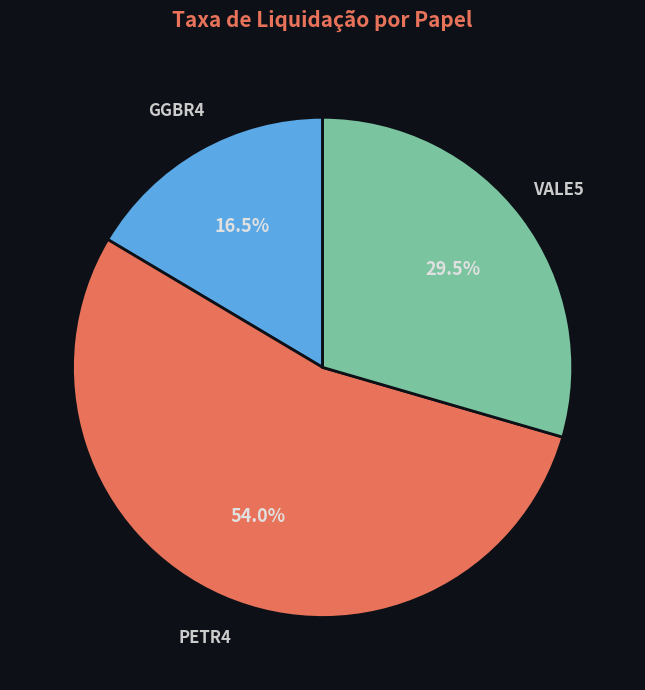

Is it true that PETR4 is 54% of the pie?

True